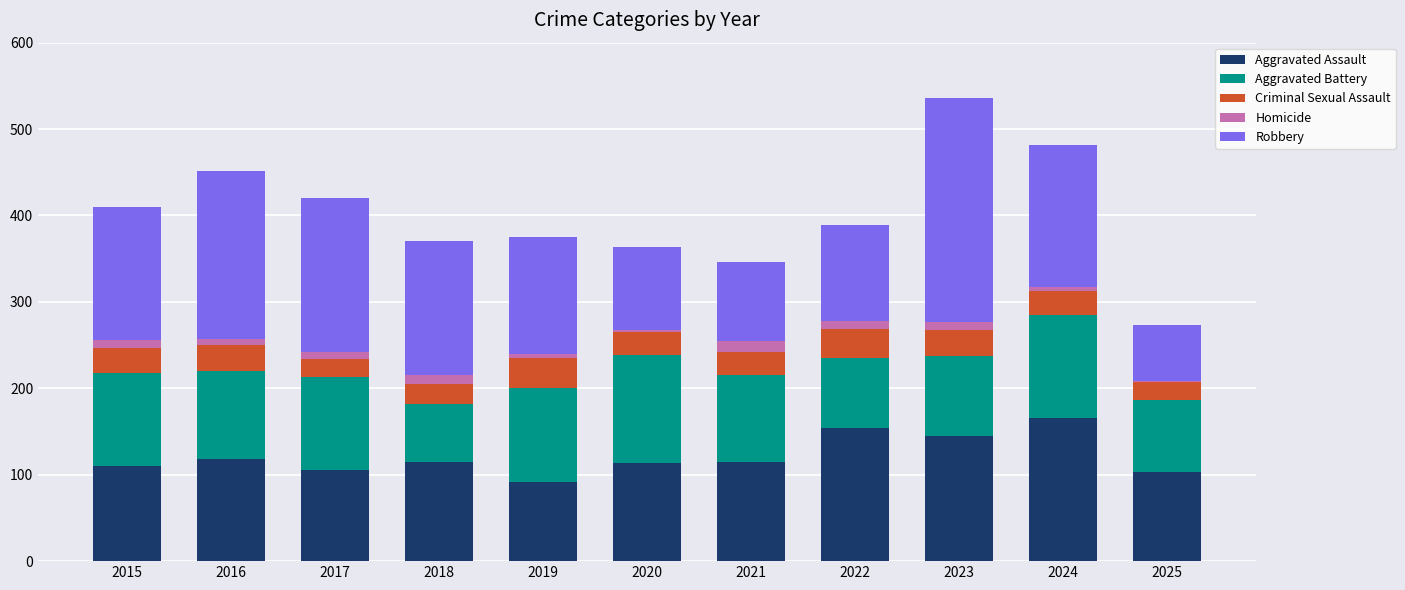

How many distinct data groups are displayed?

5